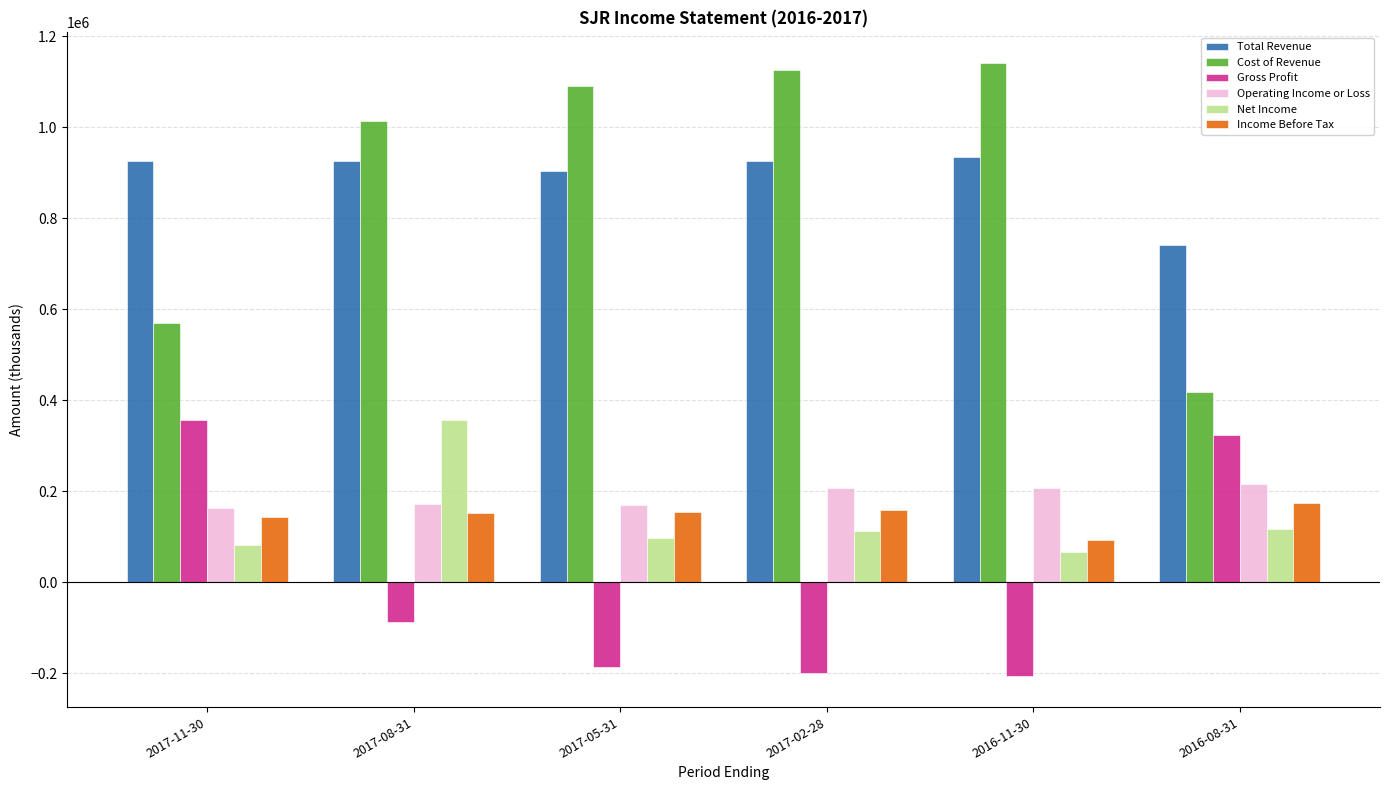

What is the minimum value for Income Before Tax?

93000